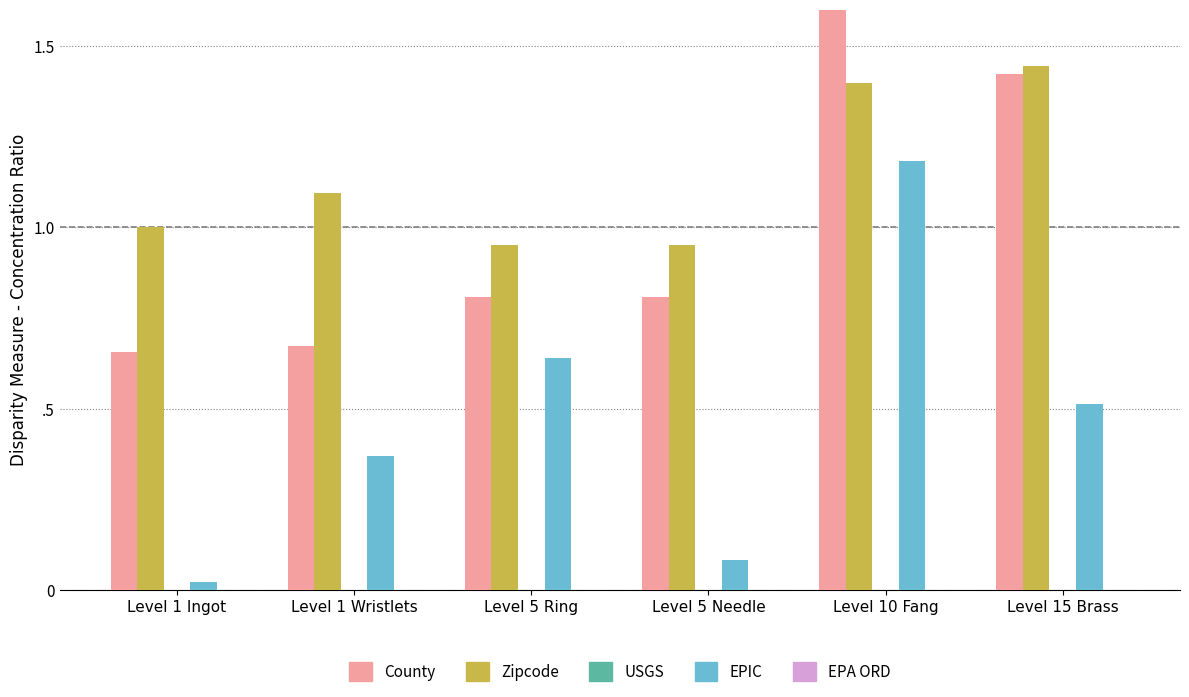

The value of LevePriceNQ at Level 5 Needle is 0.0. True or false?

False